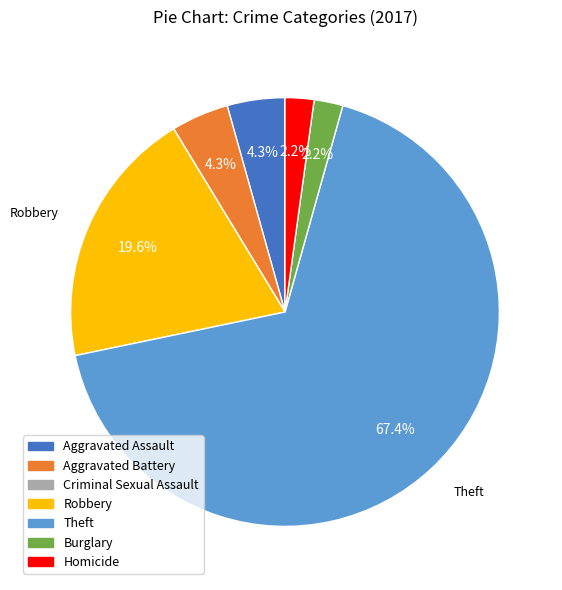

Which has a higher value, Theft or Burglary?

Theft